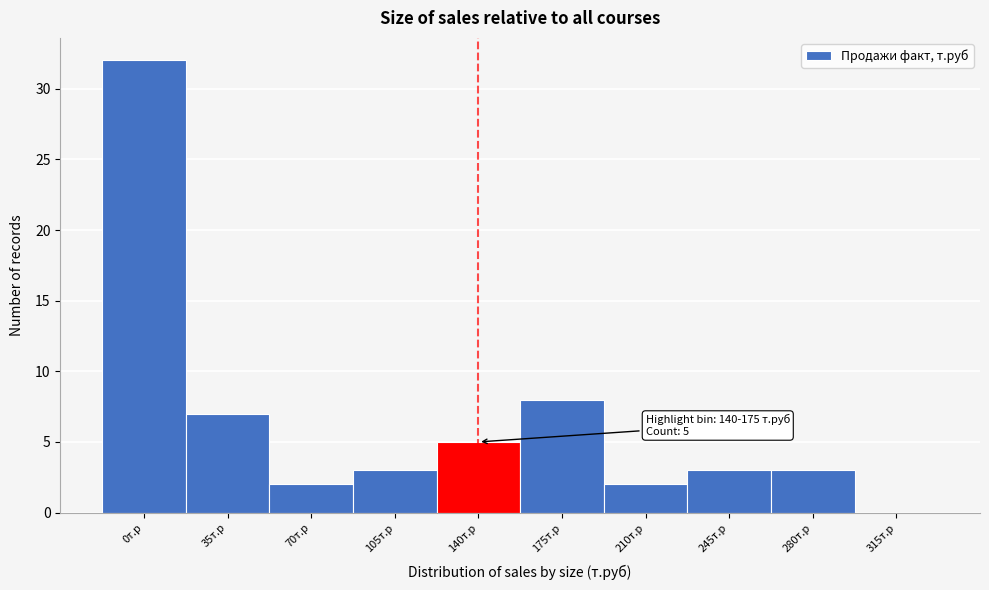

Reading left to right, list all the values displayed in this chart.

0т.р=32	35т.р=7	70т.р=2	105т.р=3	140т.р=5	175т.р=8	210т.р=2	245т.р=3	280т.р=3	315т.р=0